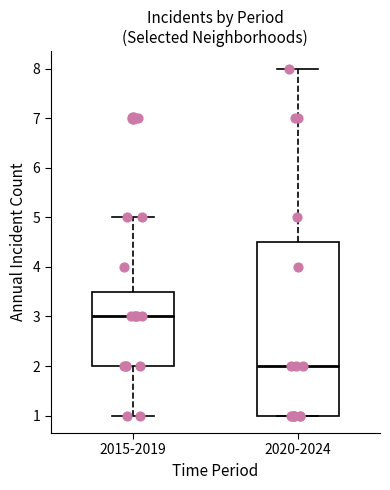

Reading left to right, read every box against the y-axis: the position of its median line, the range the box covers, and the ends of its whiskers. The values are not printed on the chart, so give them approximately, as read against the axis.

2015-2019: median 3.0, box 2.0 to 3.5, whiskers 1.0 to 5.0
2020-2024: median 2.0, box 1.0 to 4.5, whiskers 1.0 to 8.0